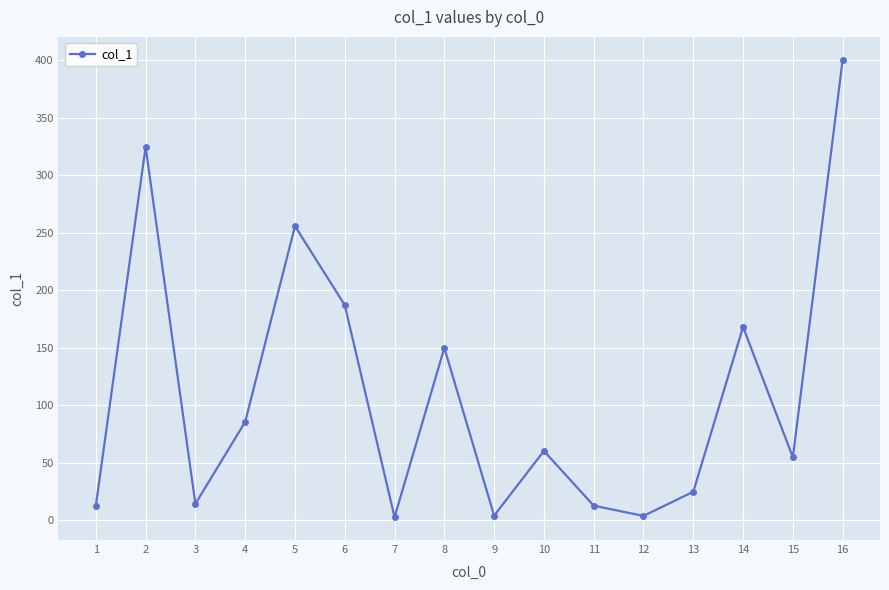

Which has a higher value, 5 or 12?

5